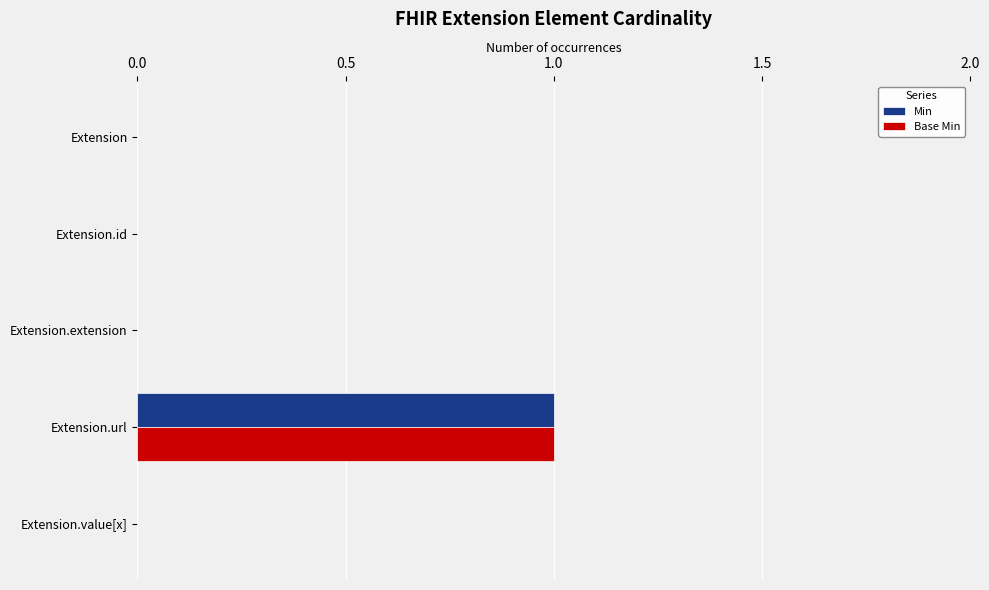

At which category is the sum across all series the highest?

Extension.url